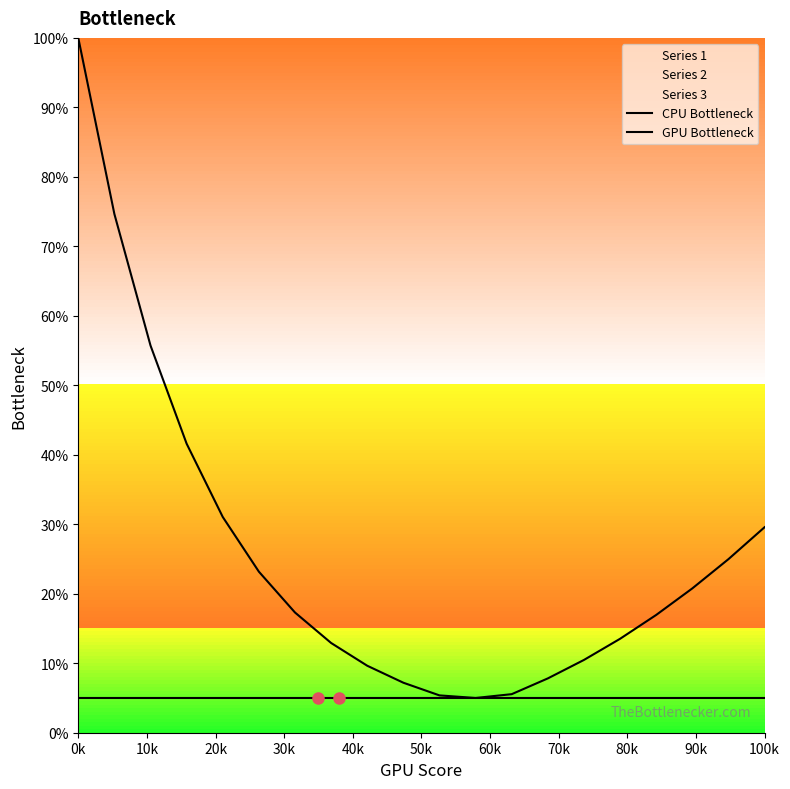

Which series has the largest total across all categories?

CPU Bottleneck